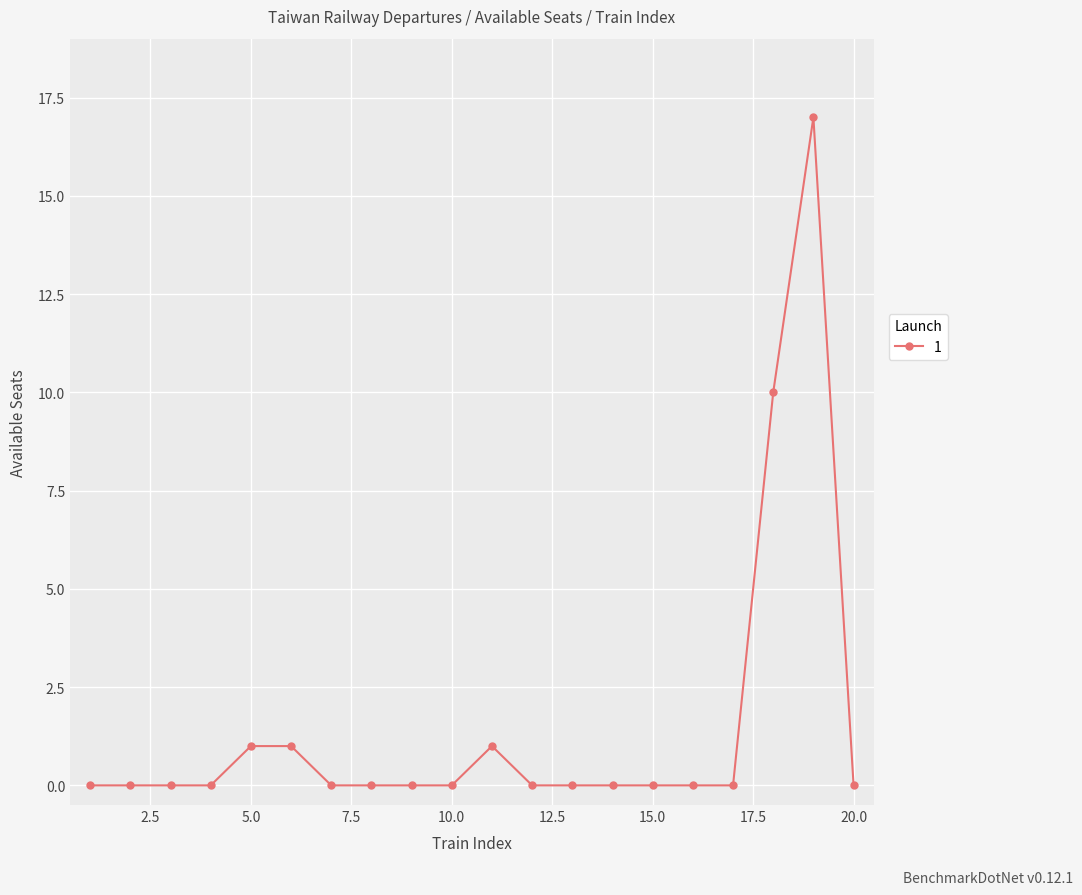

What is the sum of all values?

30